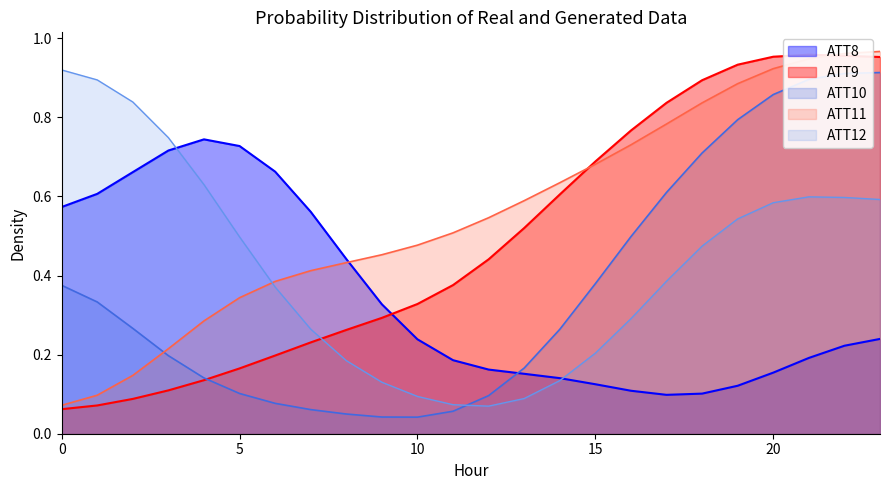

Which series has the largest range (max minus min)?

ATT9